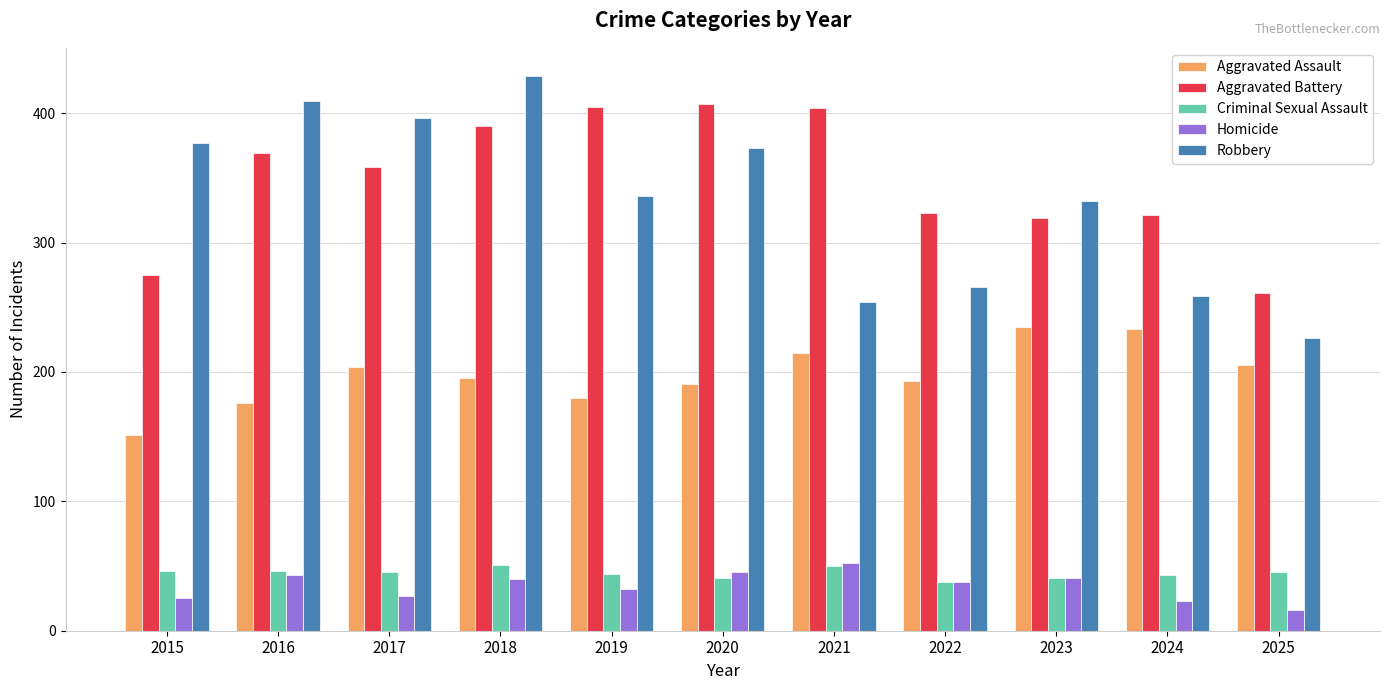

The Homicide series shows 57 at 2016. True or false?

False